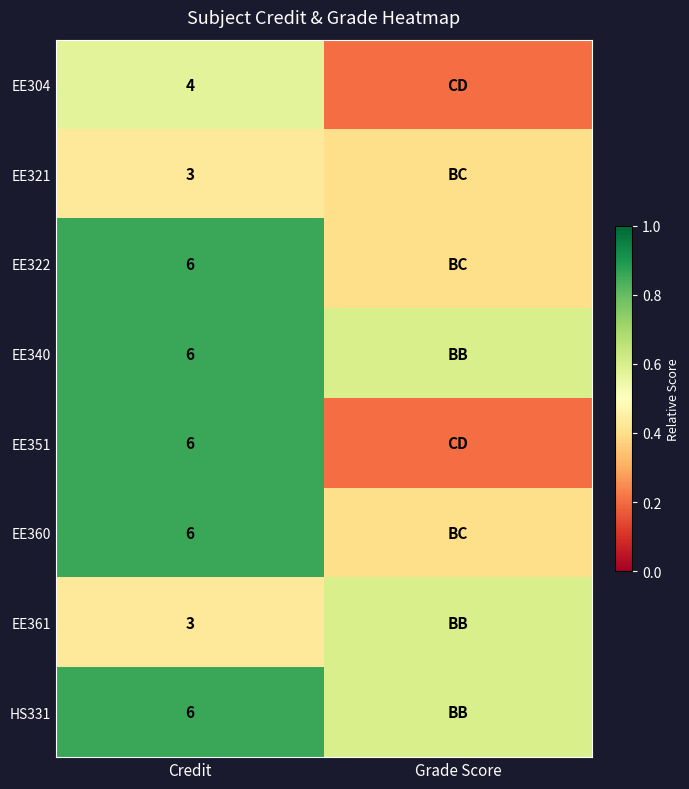

What is the difference between the highest and lowest values at Credit?

3.0